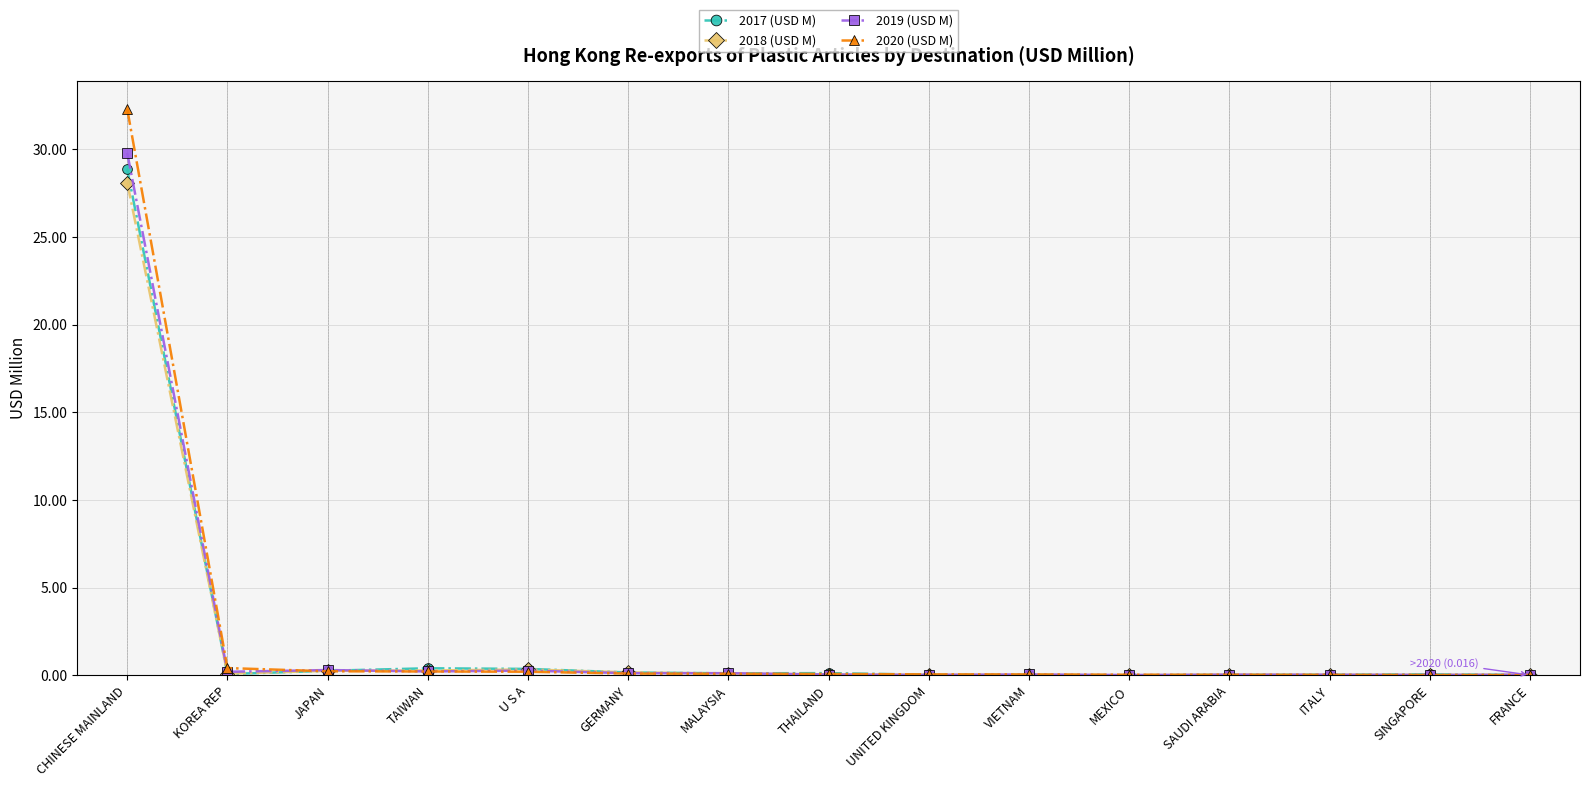

What are all the series names shown in the legend?

2017 (USD M), 2018 (USD M), 2019 (USD M), 2020 (USD M)